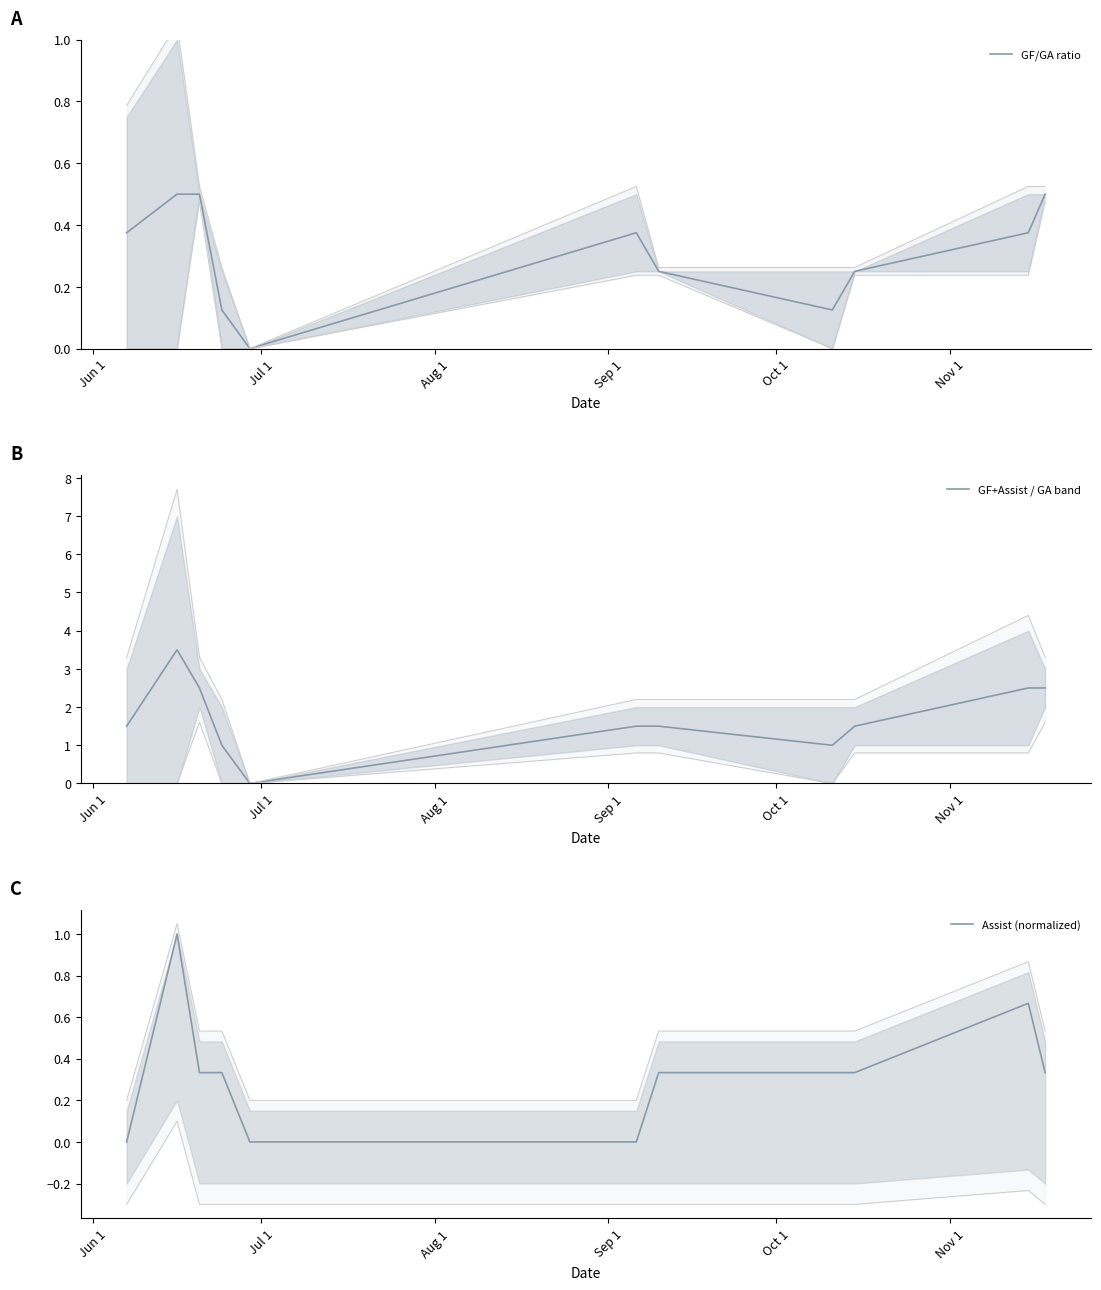

True or false: GF+Assist / GA band and GF/GA ratio intersect in this chart.

False